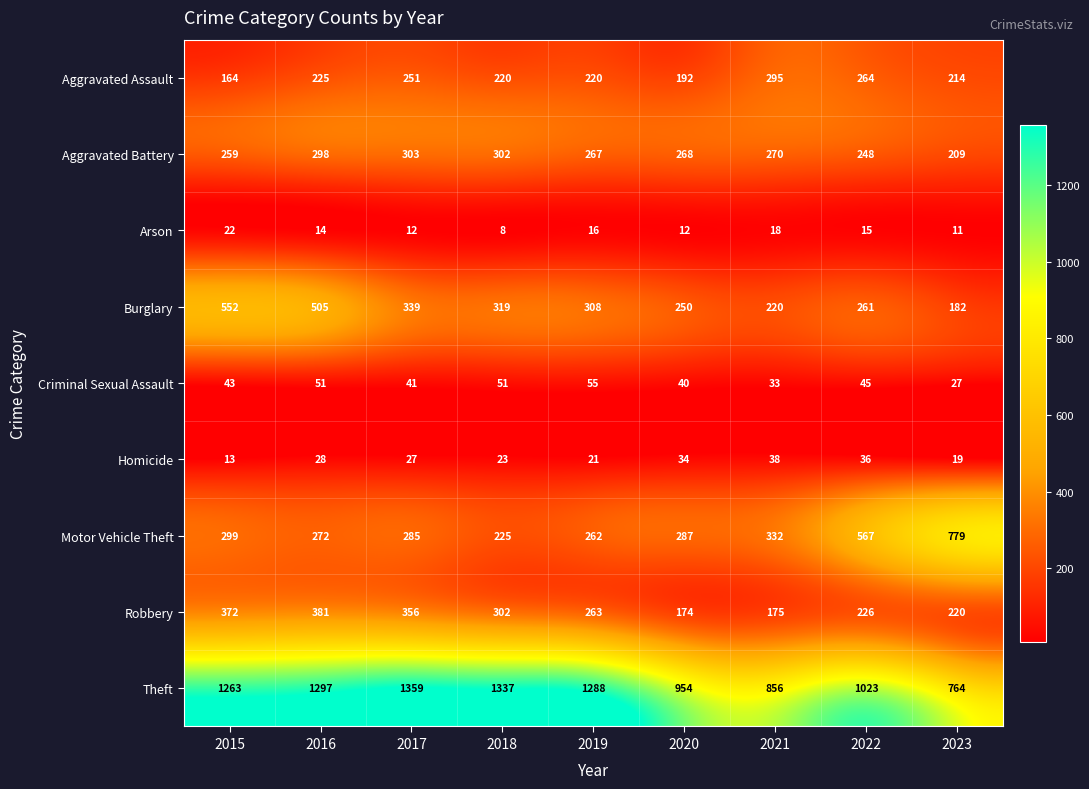

At 2016, list the series in order from smallest to largest.

Arson, Homicide, Criminal Sexual Assault, Aggravated Assault, Motor Vehicle Theft, Aggravated Battery, Robbery, Burglary, Theft